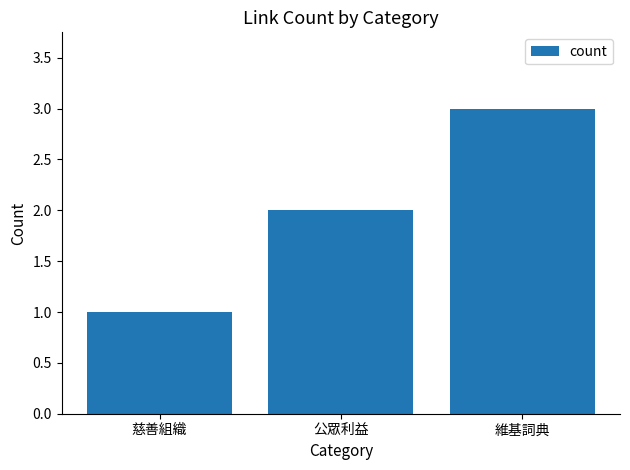

Are the bars horizontal?

No